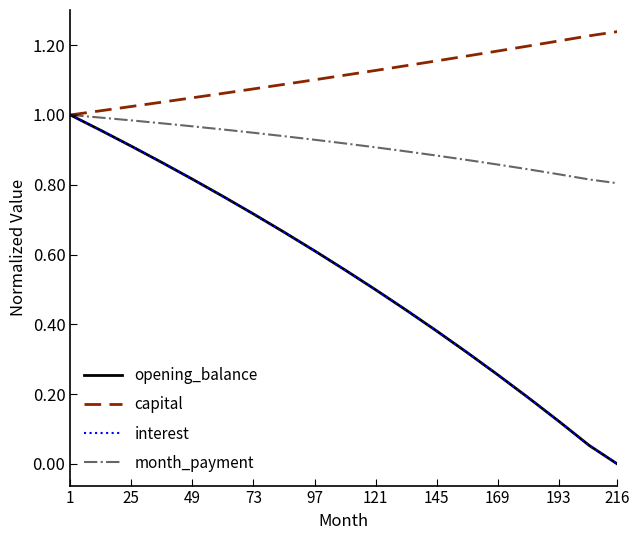

Count the number of data series in this chart.

4